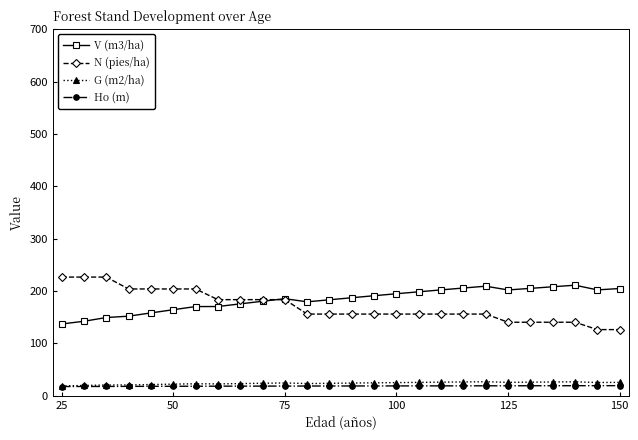

What is the smallest value displayed?

17.7